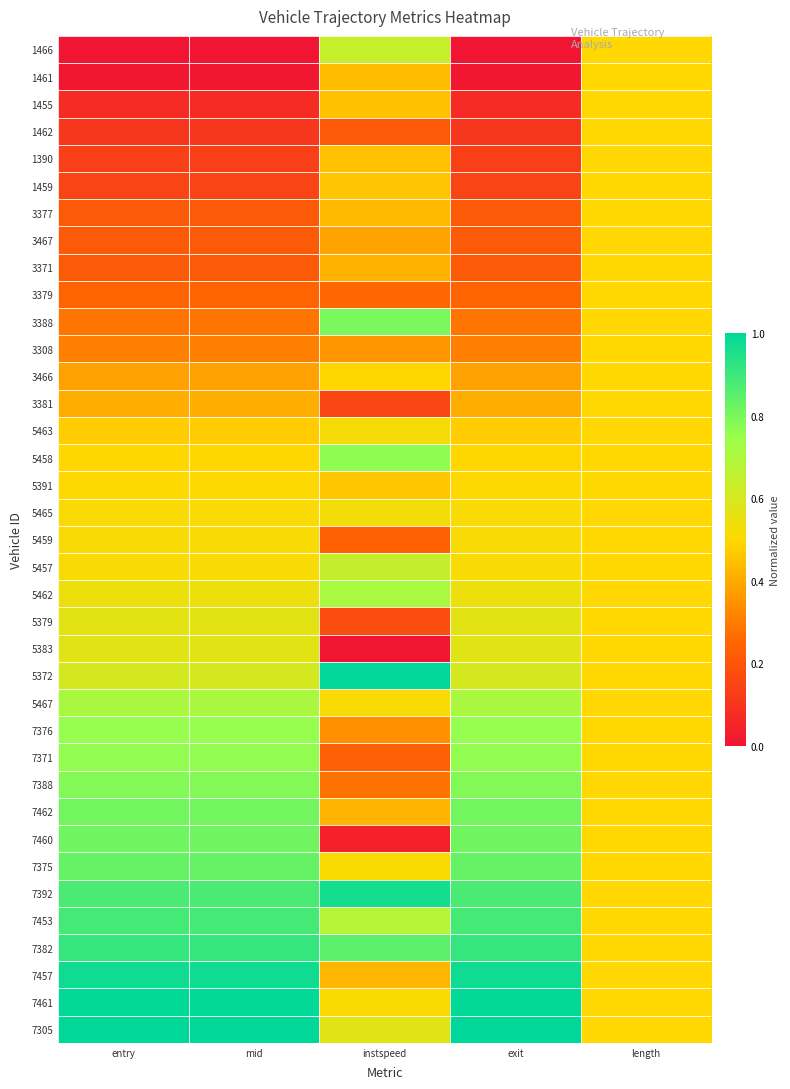

At instspeed, list the series in order from smallest to largest.

5383, 7460, 3381, 5379, 1462, 7371, 5459, 3379, 7388, 7376, 3308, 3467, 3371, 7462, 7457, 3377, 1461, 1390, 1455, 1459, 5391, 3466, 5467, 7461, 7375, 5463, 5465, 7305, 1466, 5457, 7453, 5462, 5458, 3388, 7382, 7392, 5372